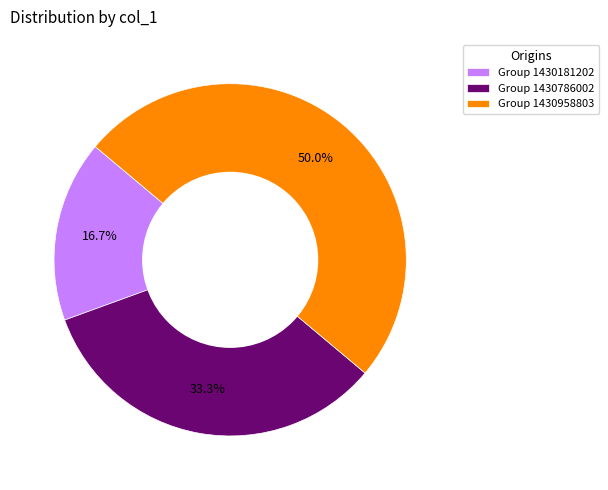

To the nearest percent, what is the difference between the largest and smallest slice percentages?

33%